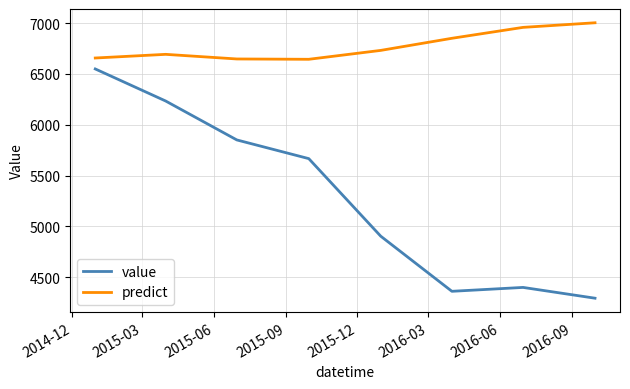

List the series in order of their peak value, lowest first.

value, predict